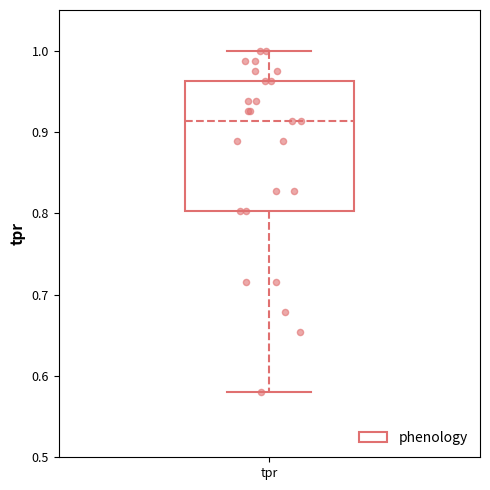

Where does the median line of the box for tpr sit on the y-axis? The values are not printed on the chart, so give them approximately, as read against the axis.

0.91